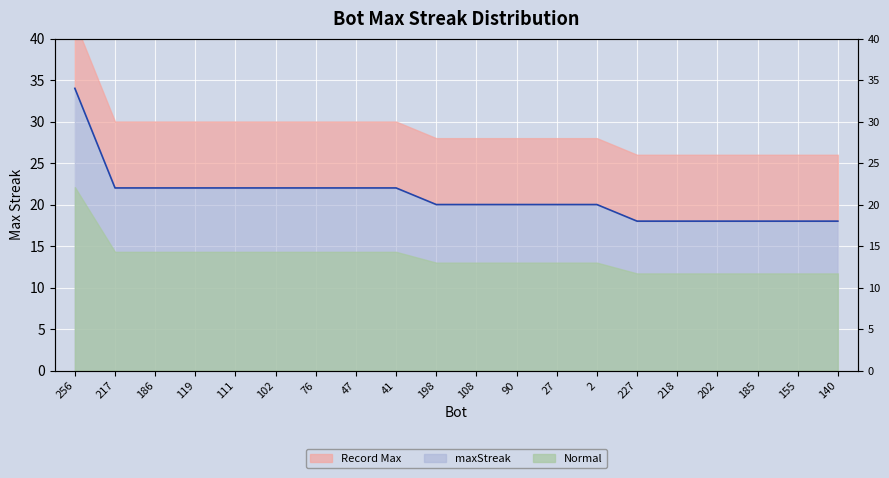

At which category does the chart reach its minimum across all series?

227